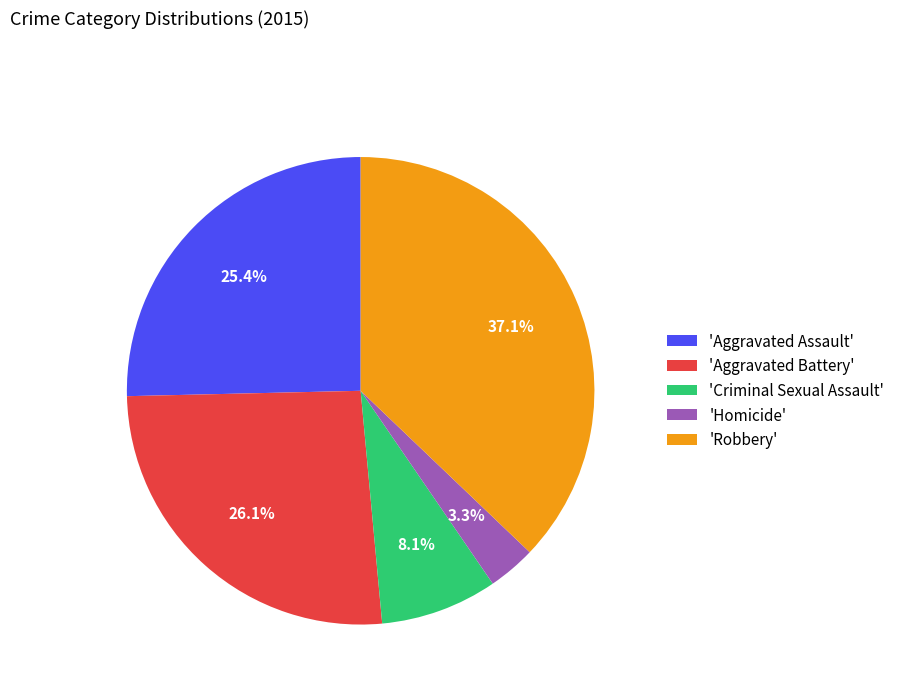

Which slice is the smallest?

'Homicide'